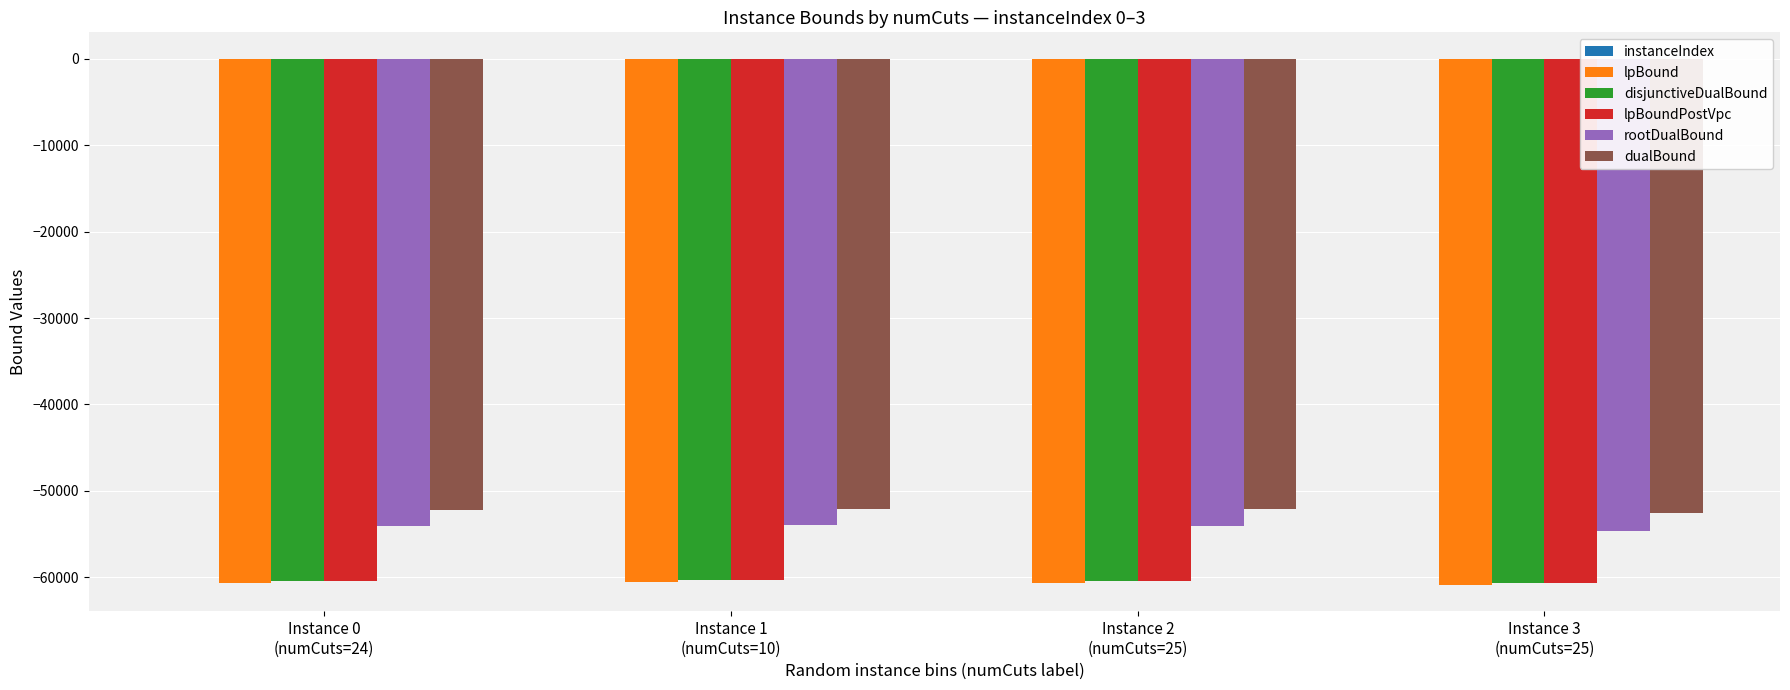

What is the sum of all rootDualBound values?

-216787.4